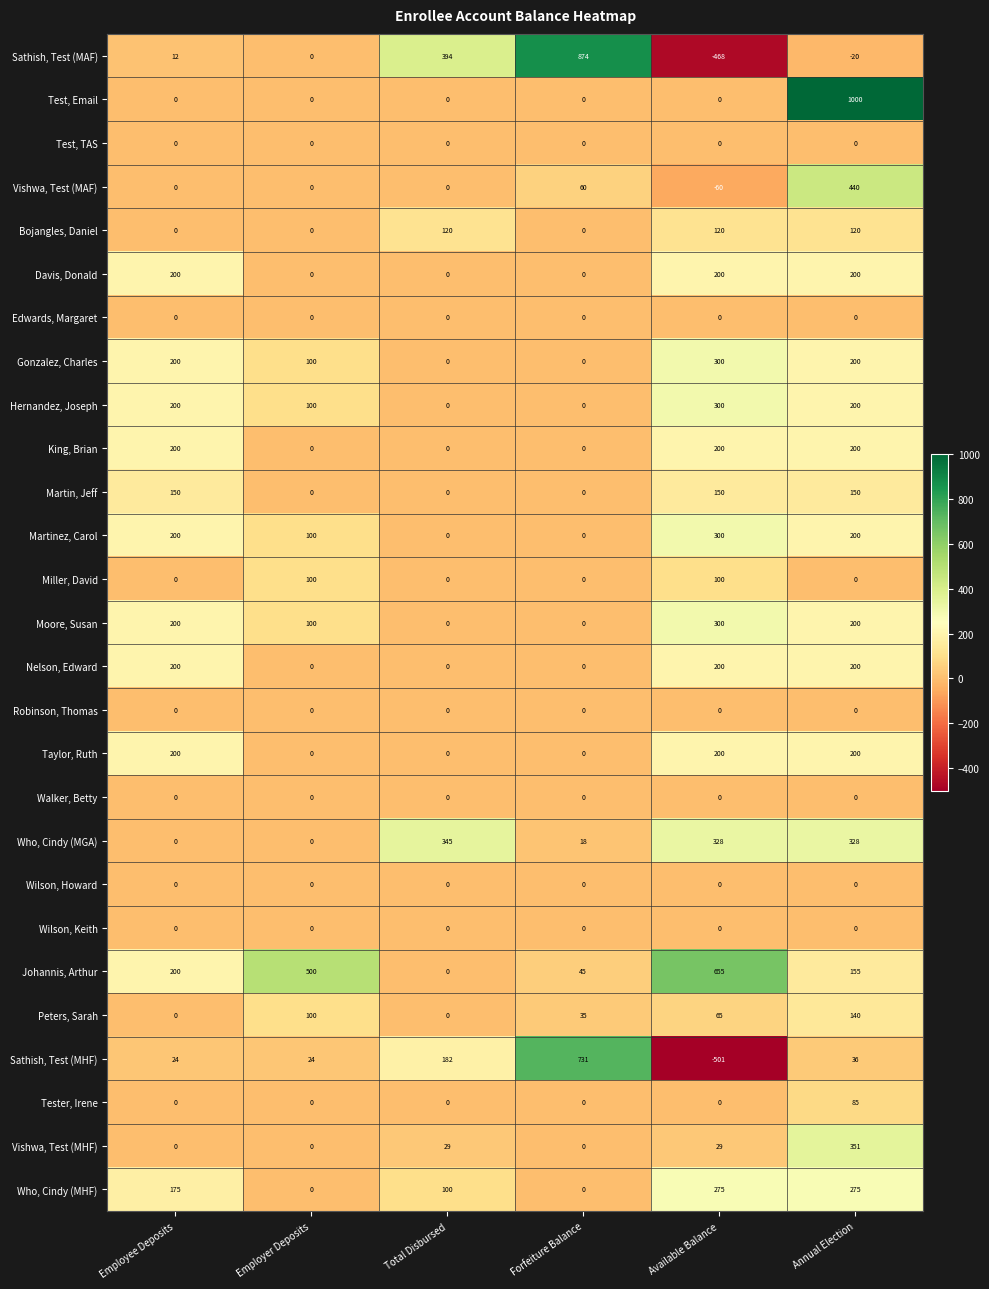

What is the spread (max minus min) of values at Total Disbursed?

394